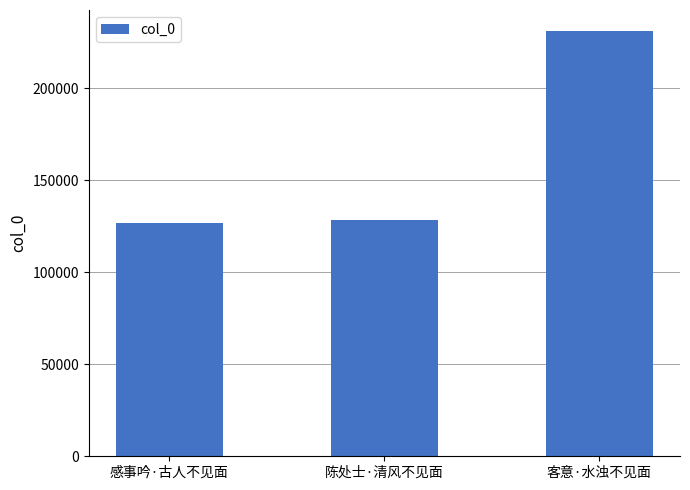

How many data points are less than 128544?

1